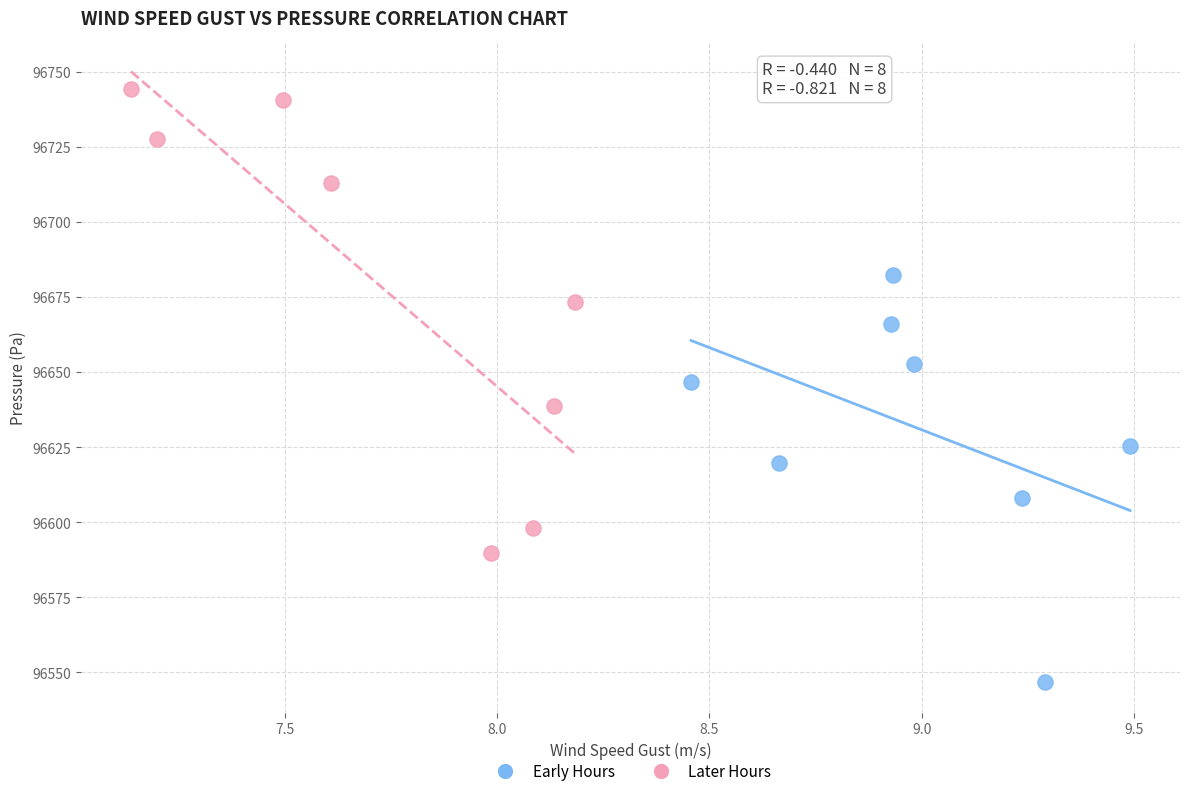

Which series has the widest spread of Y values?

Later Hours